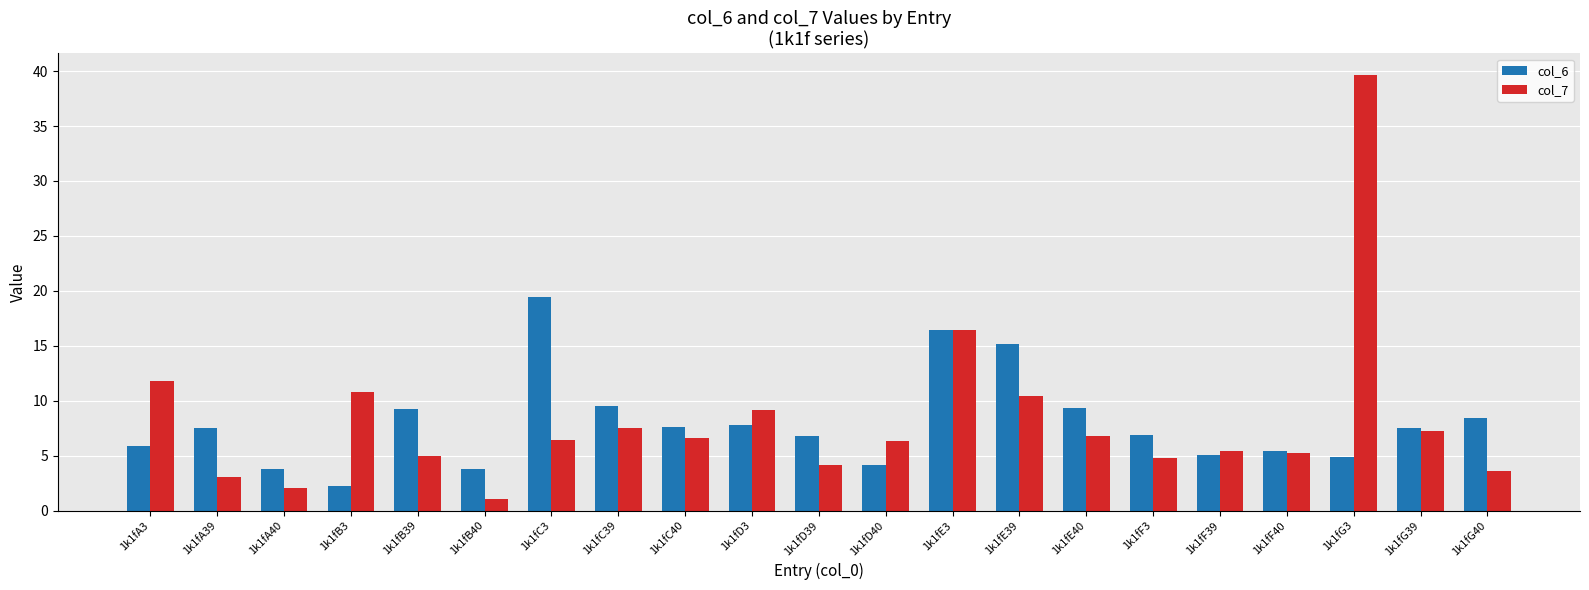

How many bars are there in each group?

2